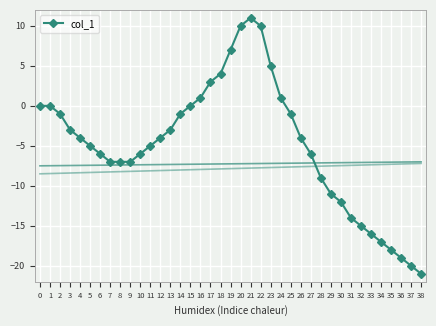

Is it true that the value at 32 is -15?

True